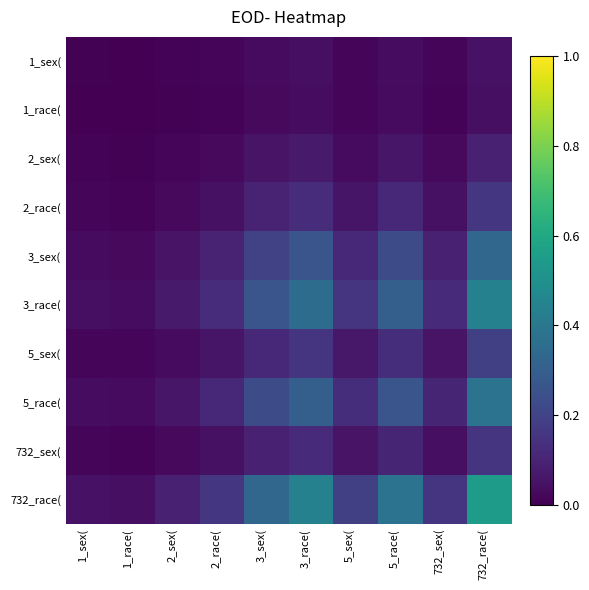

What is the difference between the highest and lowest values at 732_sex(?

0.1